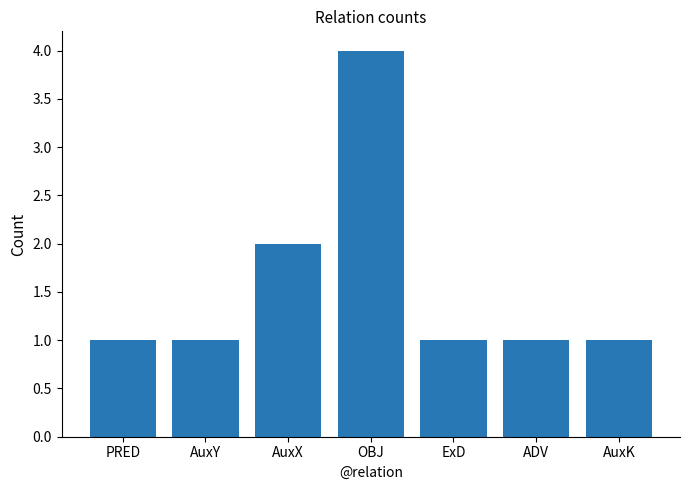

What is the change in value from AuxX to AuxK?

-1